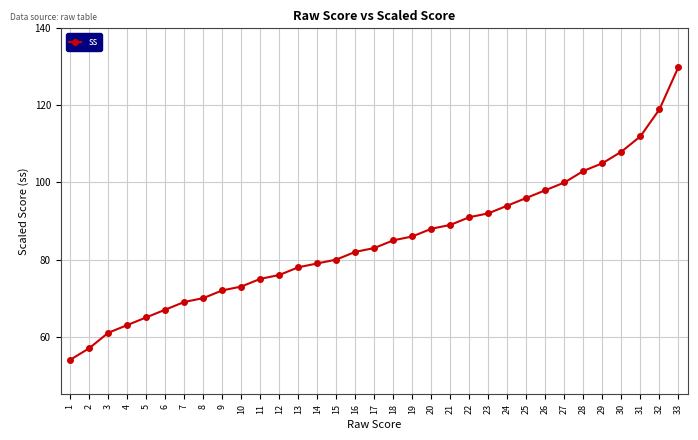

What value does the data have at 2, to the nearest 5?

55